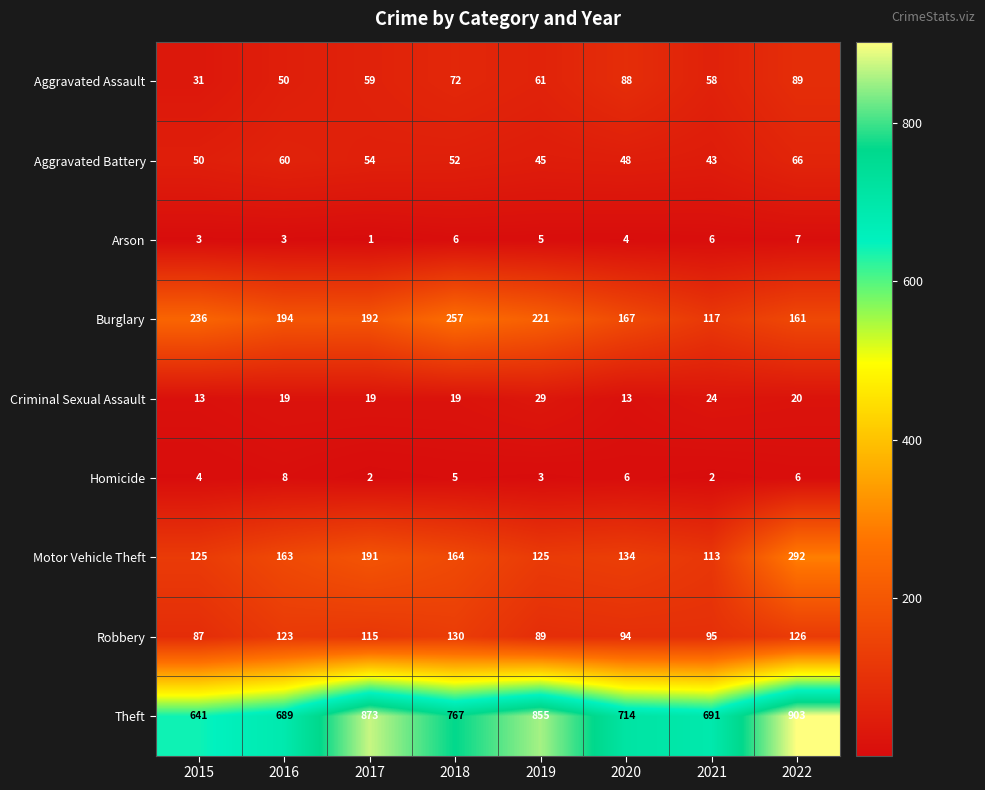

At which category is the sum across all series the highest?

2022